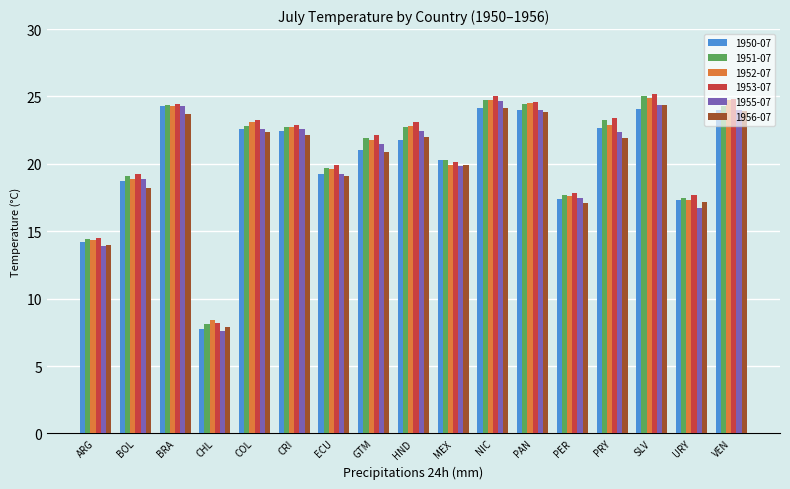

What is the total value across all series at VEN?

145.8